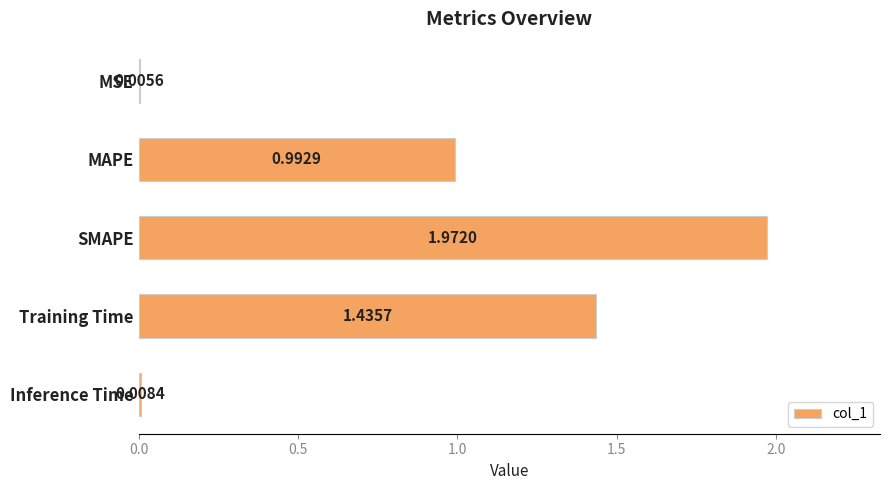

At which category does the chart reach its peak across all series?

SMAPE